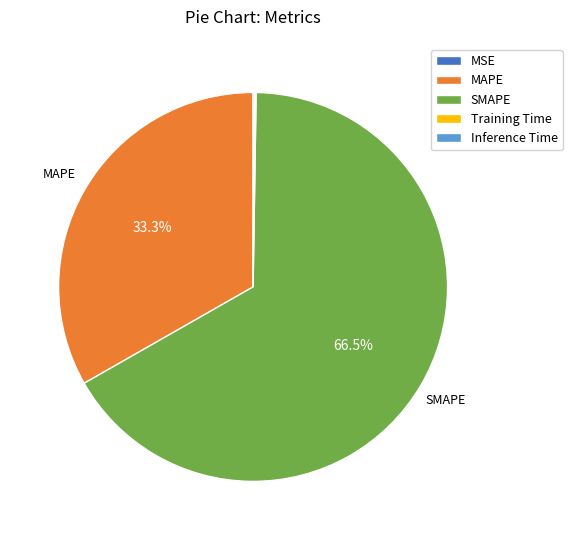

What is the largest slice in the pie chart?

SMAPE